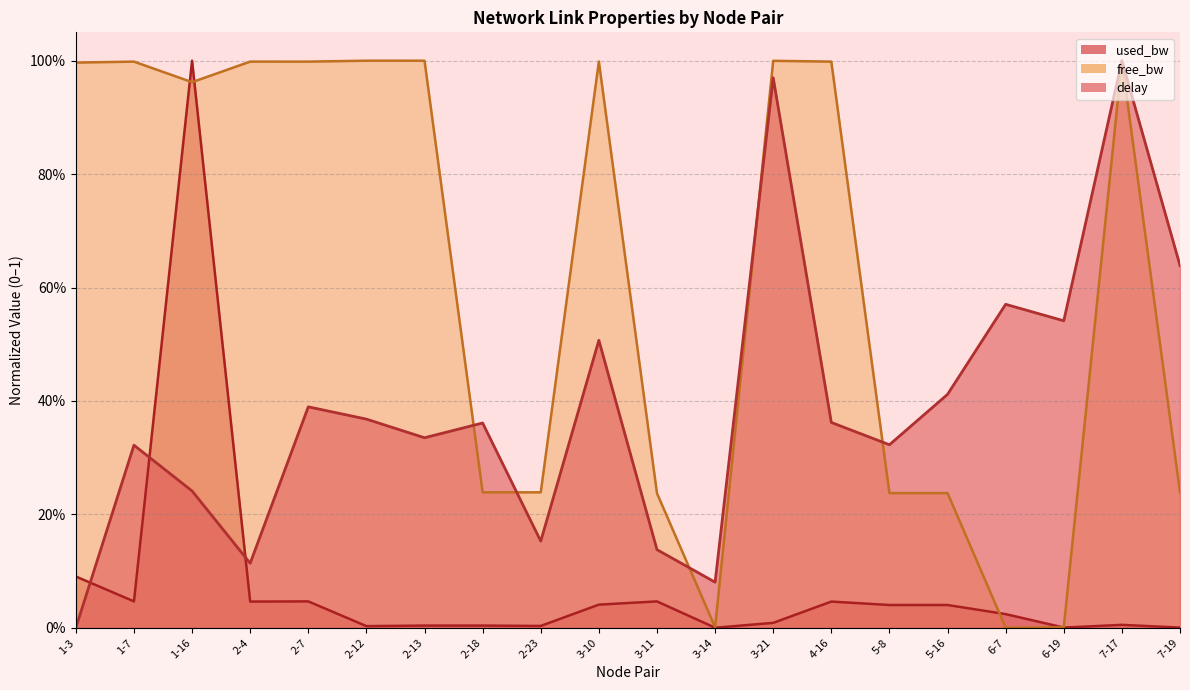

Rank the categories by used_bw_norm value from highest to lowest.

1-16, 1-3, 1-7, 2-7, 3-11, 2-4, 4-16, 3-10, 5-8, 5-16, 6-7, 3-21, 7-17, 2-18, 2-13, 2-23, 2-12, 7-19, 6-19, 3-14